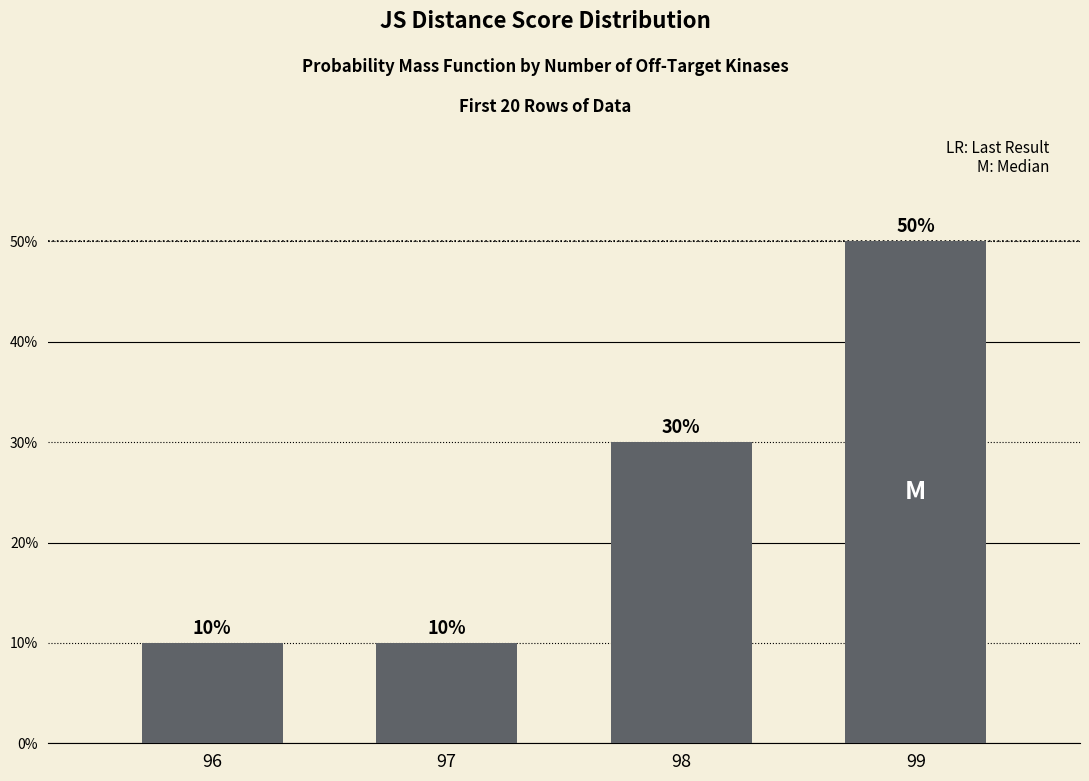

Does the chart contain any negative values?

No